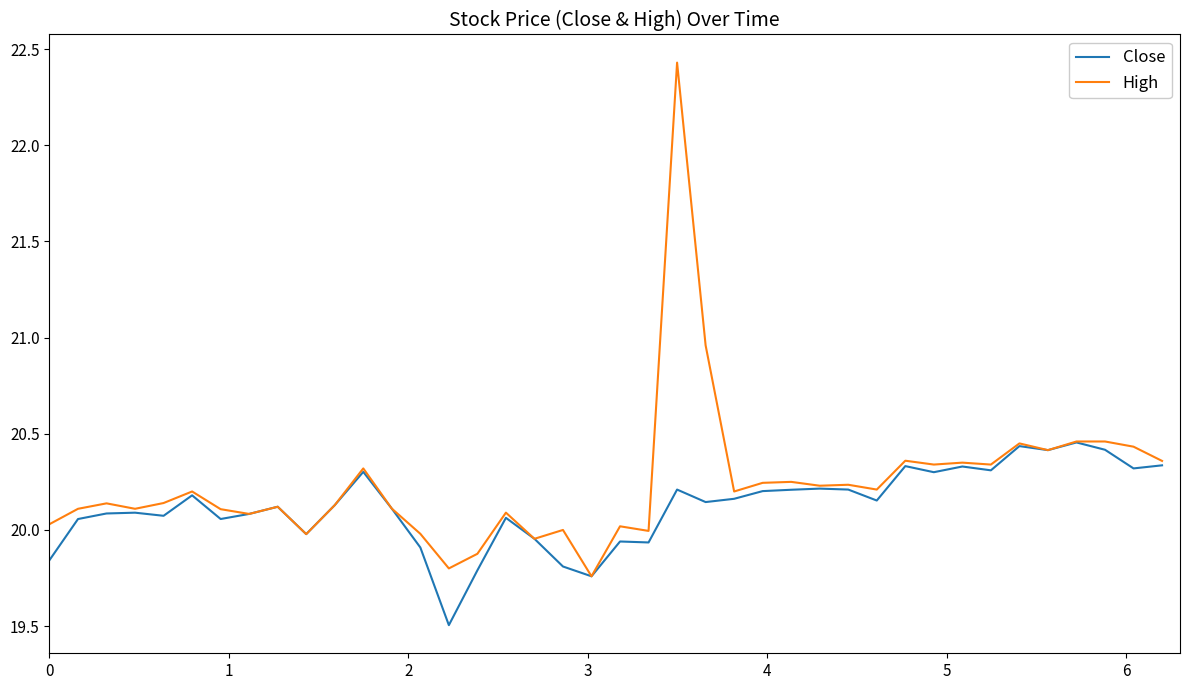

List the series in order of their peak value, lowest first.

Close, High